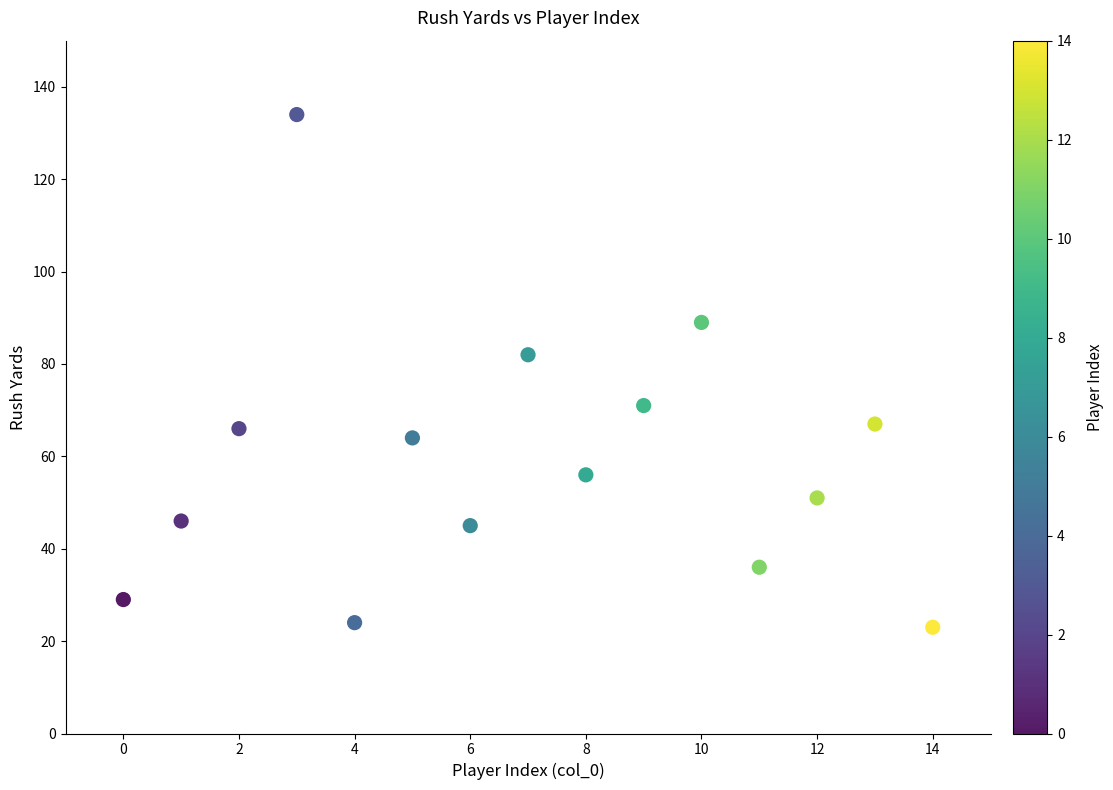

What Y value in the scatter plot is closest to 78?

82